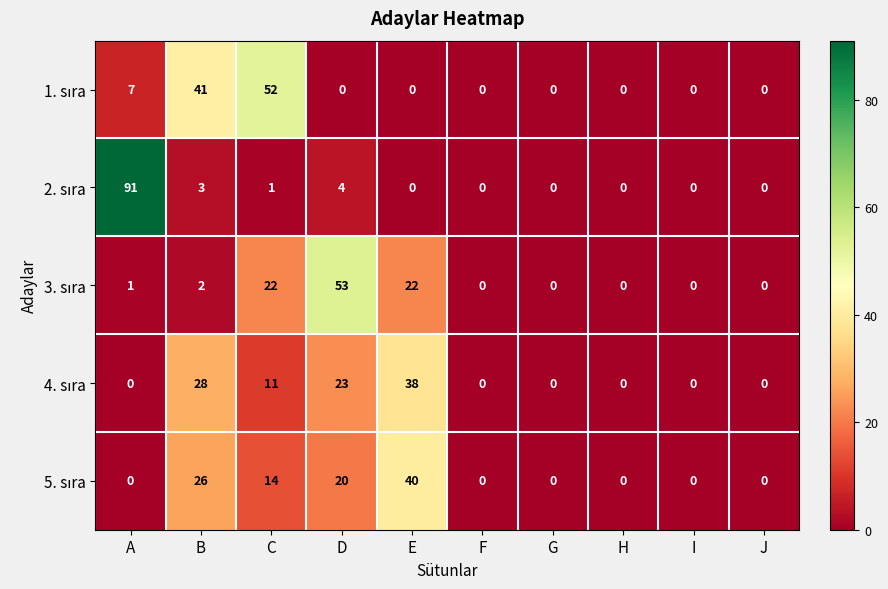

What is the spread (max minus min) of values at D?

53